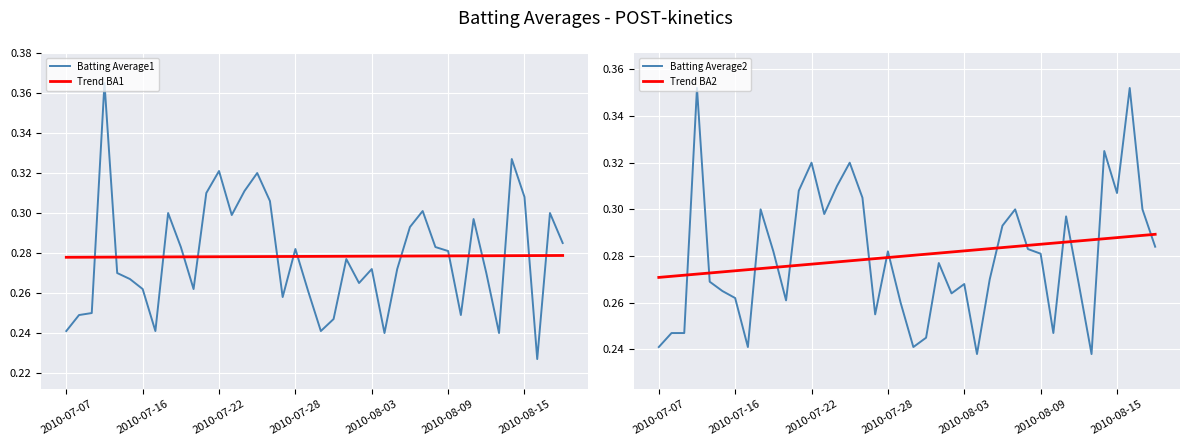

Rank the series at 16 from lowest to highest value.

Trend BA1, Trend BA2, Batting Average2, Batting Average1